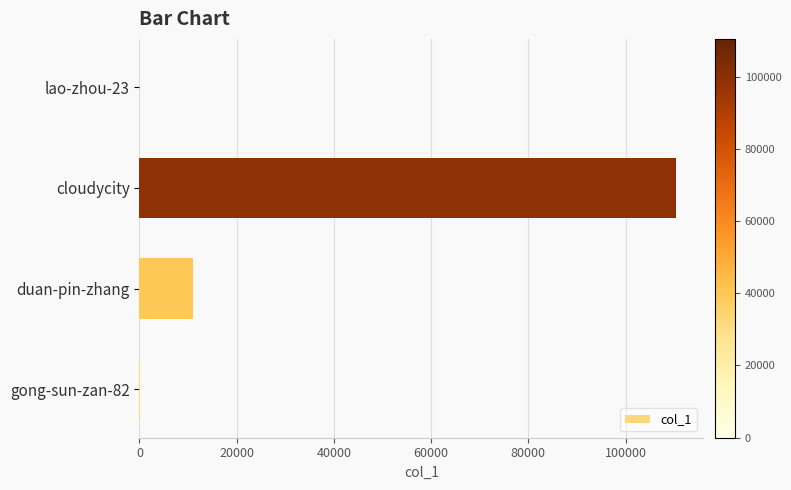

At which category does the chart reach its peak across all series?

cloudycity